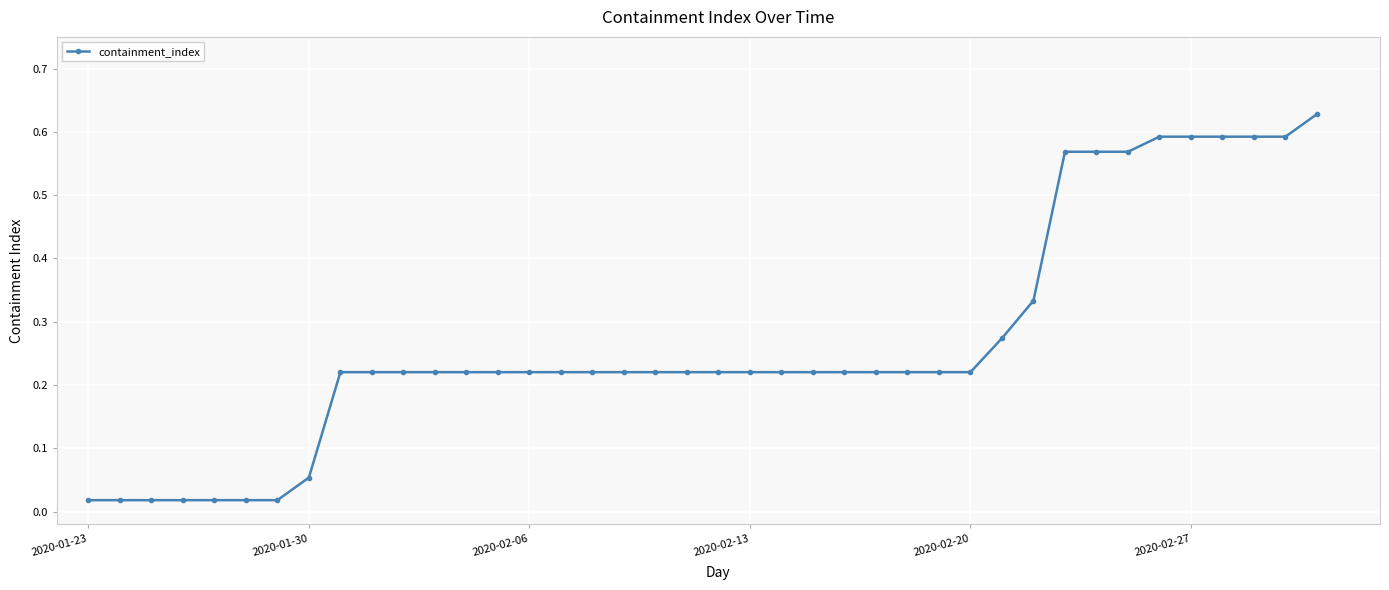

What is the sum of all values?

10.7